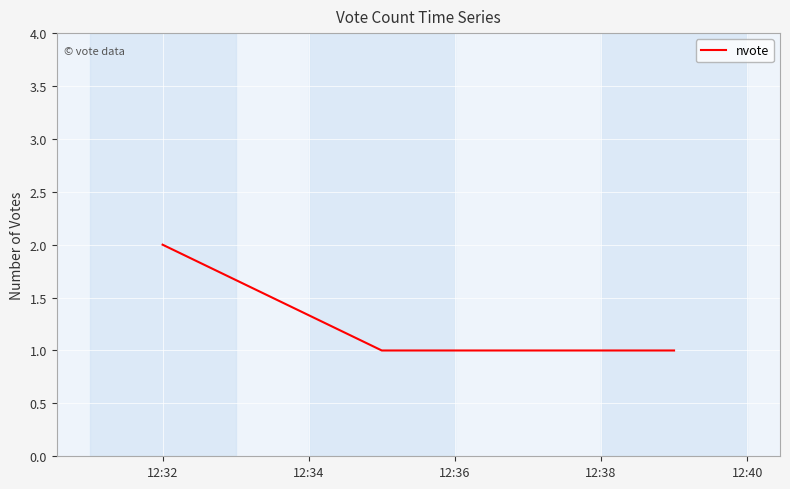

What is the sum of all values?

4